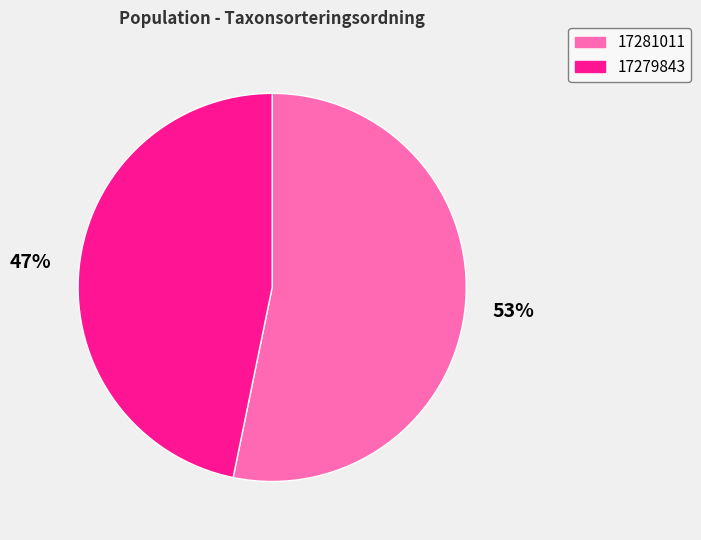

How many slices are in this pie chart?

2